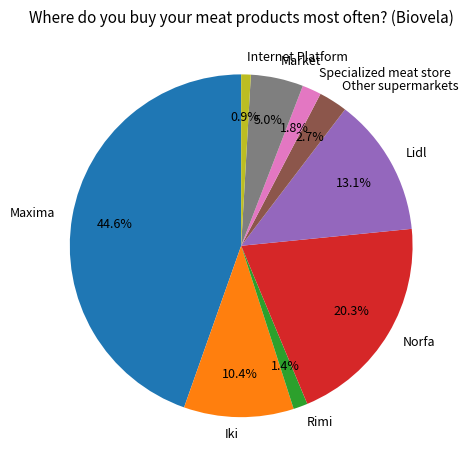

How many segments does this pie chart have?

9